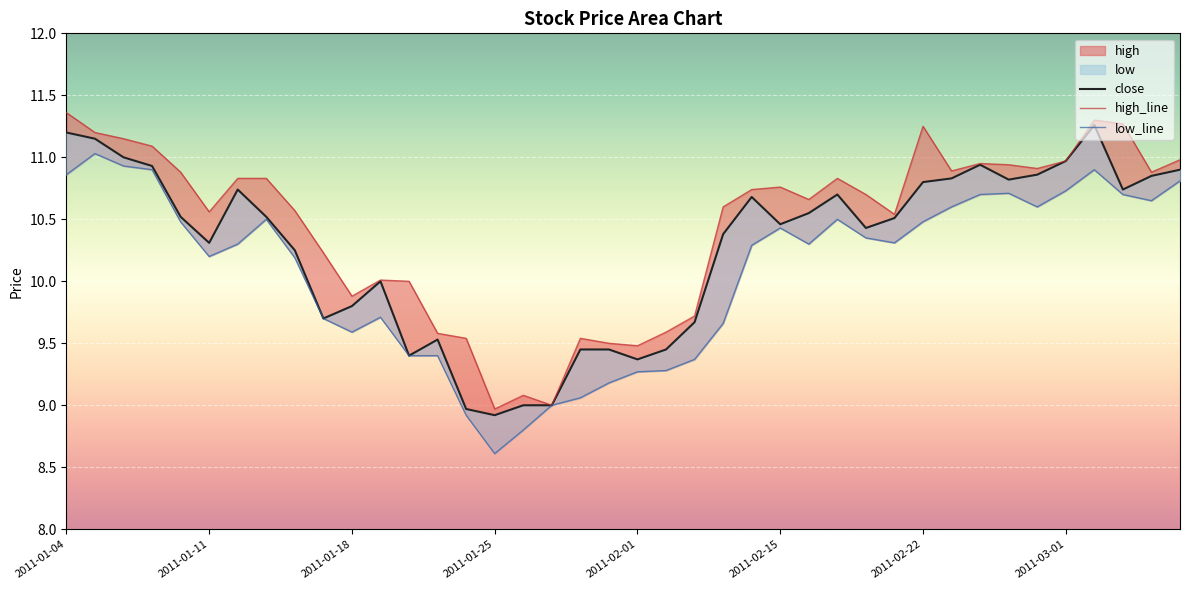

Which label corresponds to the largest value in the chart?

2011-01-04